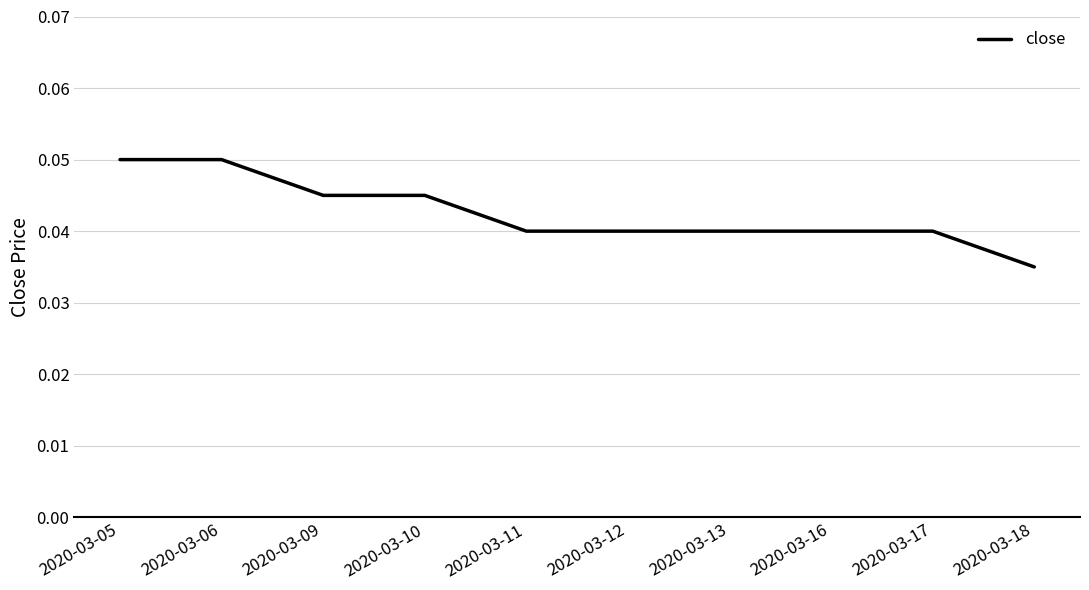

True or false: the data shows 0.1 at 2020-03-12.

False